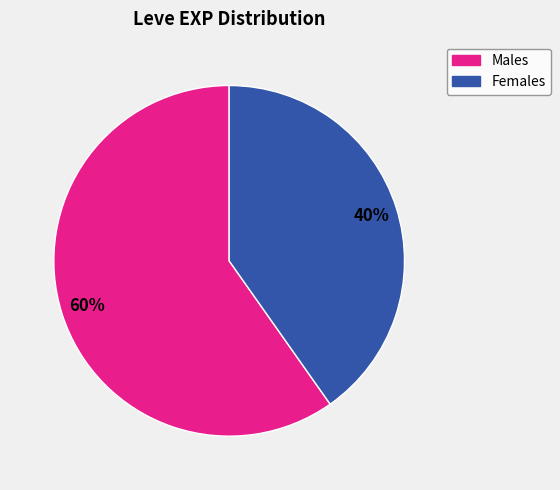

Is there a majority slice in this chart?

Yes